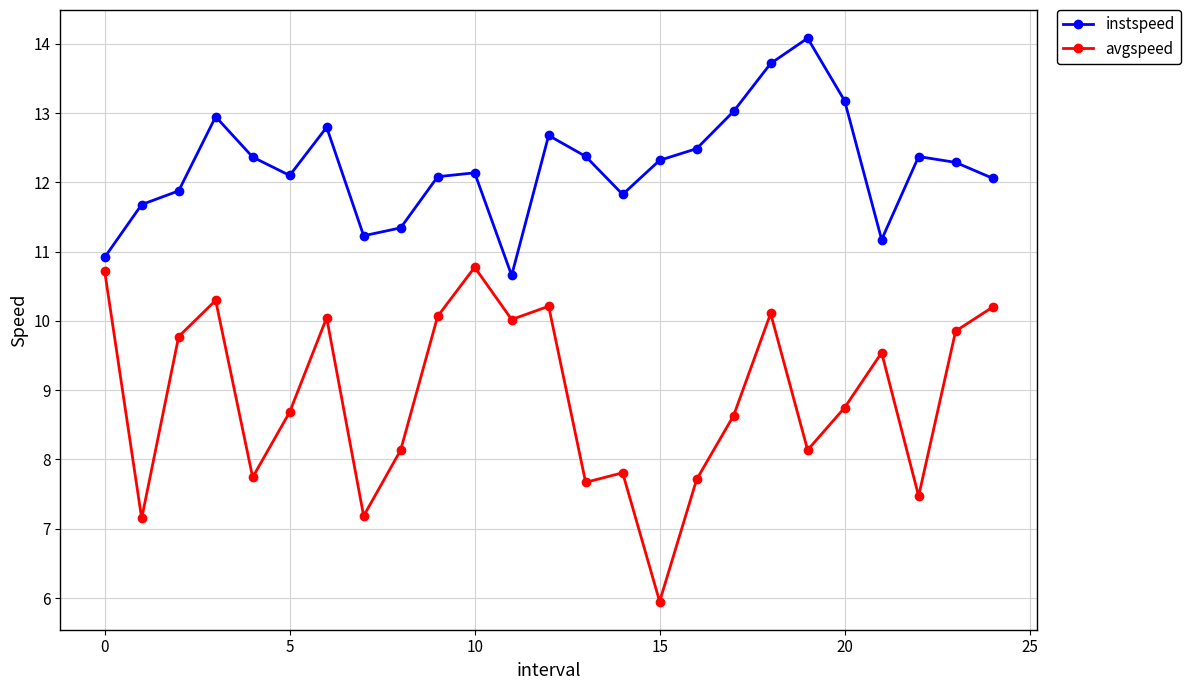

Rank the series by their maximum value, from lowest to highest.

avgspeed, instspeed